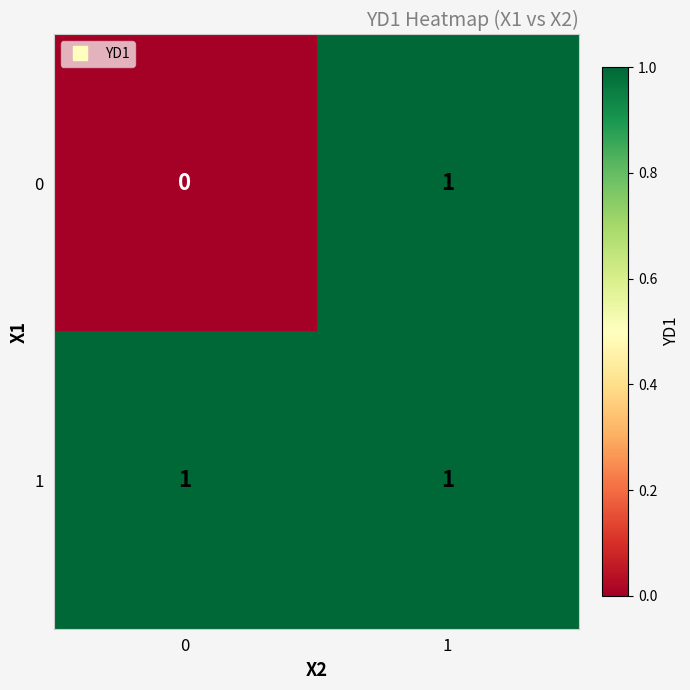

Reading left to right, what are all the values shown in this chart?

0: 0=0	1=1
1: 0=1	1=1